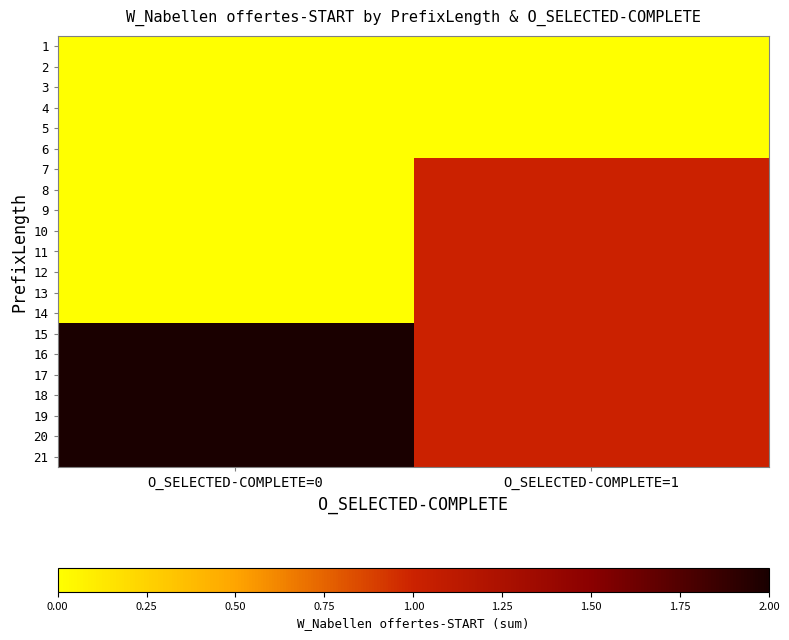

At which category is the sum across all series the highest?

O_SELECTED-COMPLETE=1